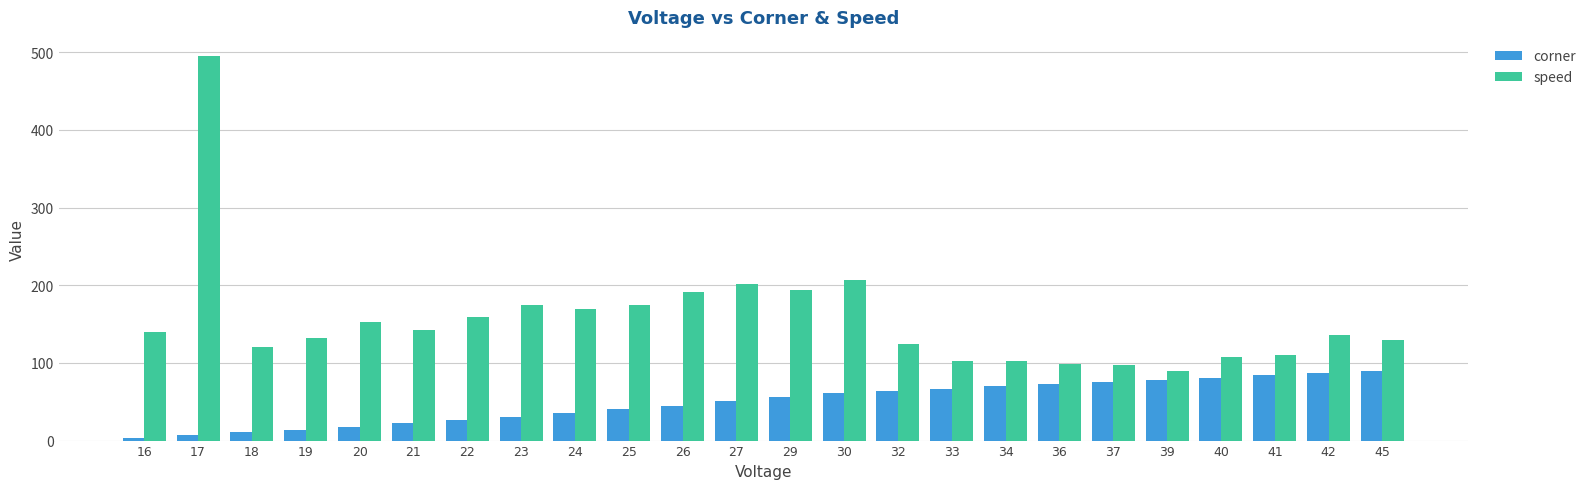

Which category has the lowest value in the speed series?

39